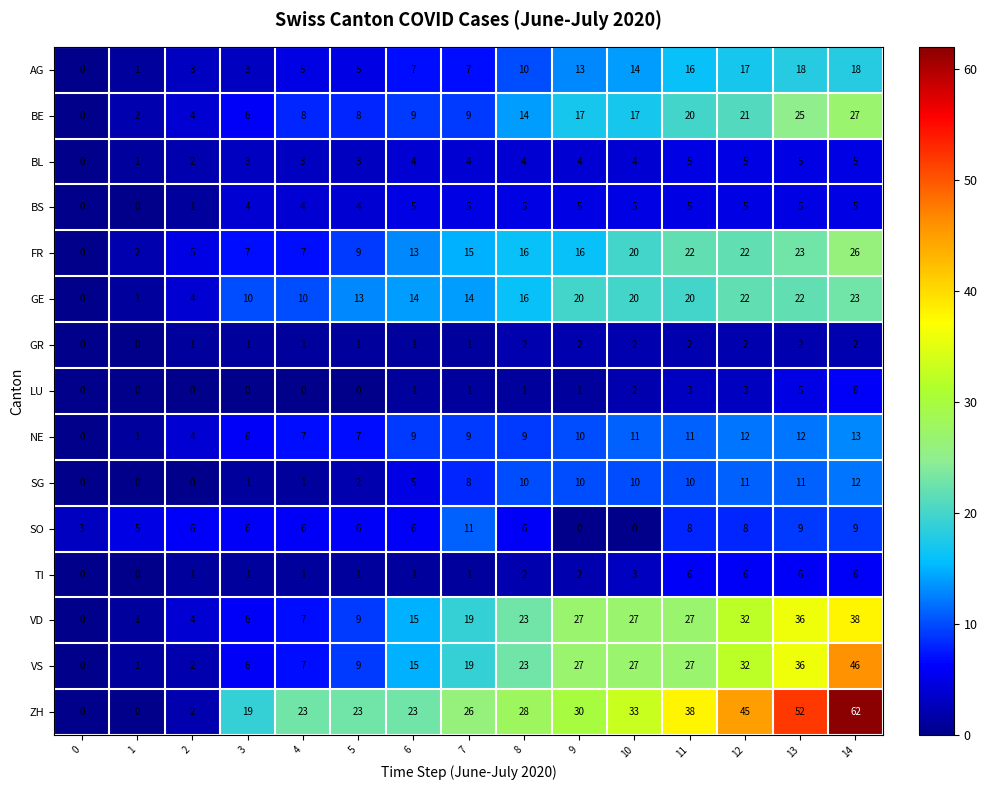

Where is FR nearest to the value 13?

6